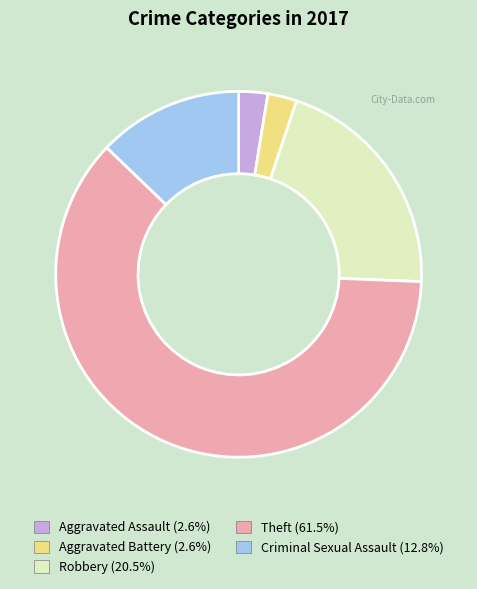

What is the ratio of the value at Aggravated Battery to the value at Aggravated Assault?

1.0